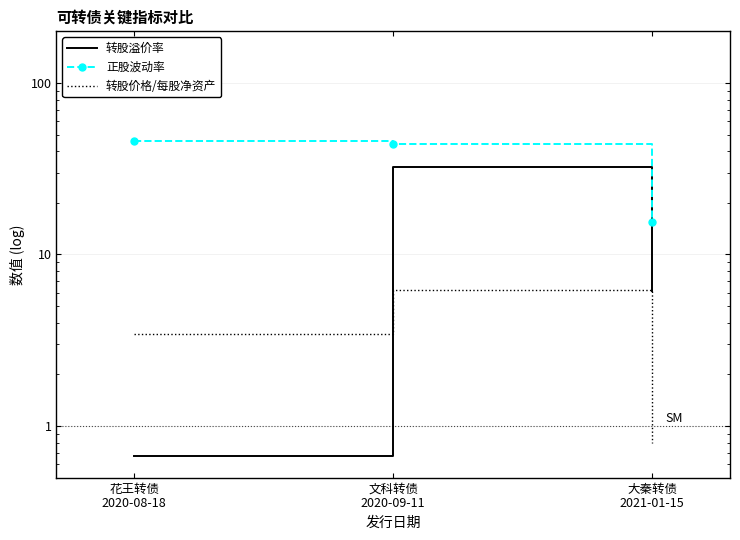

Which category has the lowest value in the 转股价格/每股净资产 series?

大秦转债
2021-01-15